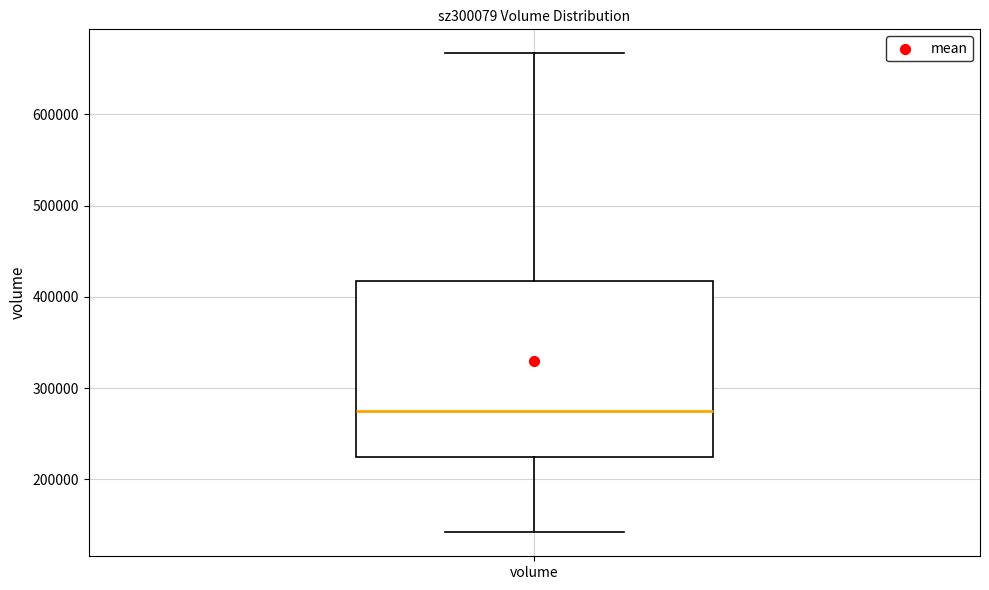

Read this box plot against the y-axis: the position of the median line, the range covered by the box, and the ends of both whiskers. The values are not printed on the chart, so give them approximately, as read against the axis.

median 280000, box 220000 to 420000, whiskers 140000 to 670000